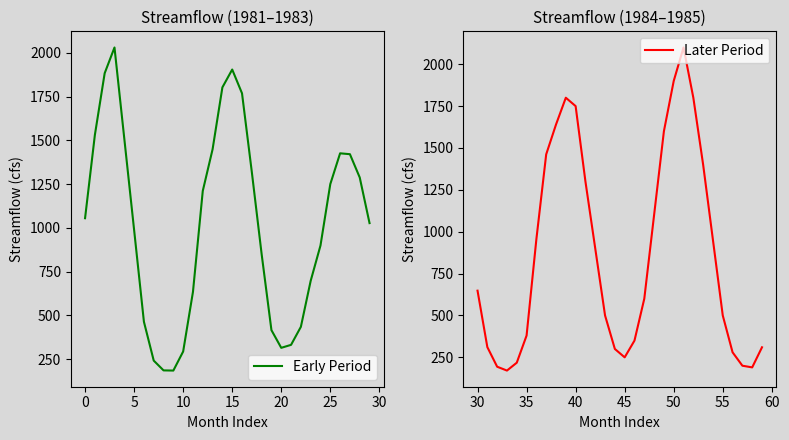

What is the maximum value for Early Period?

2031